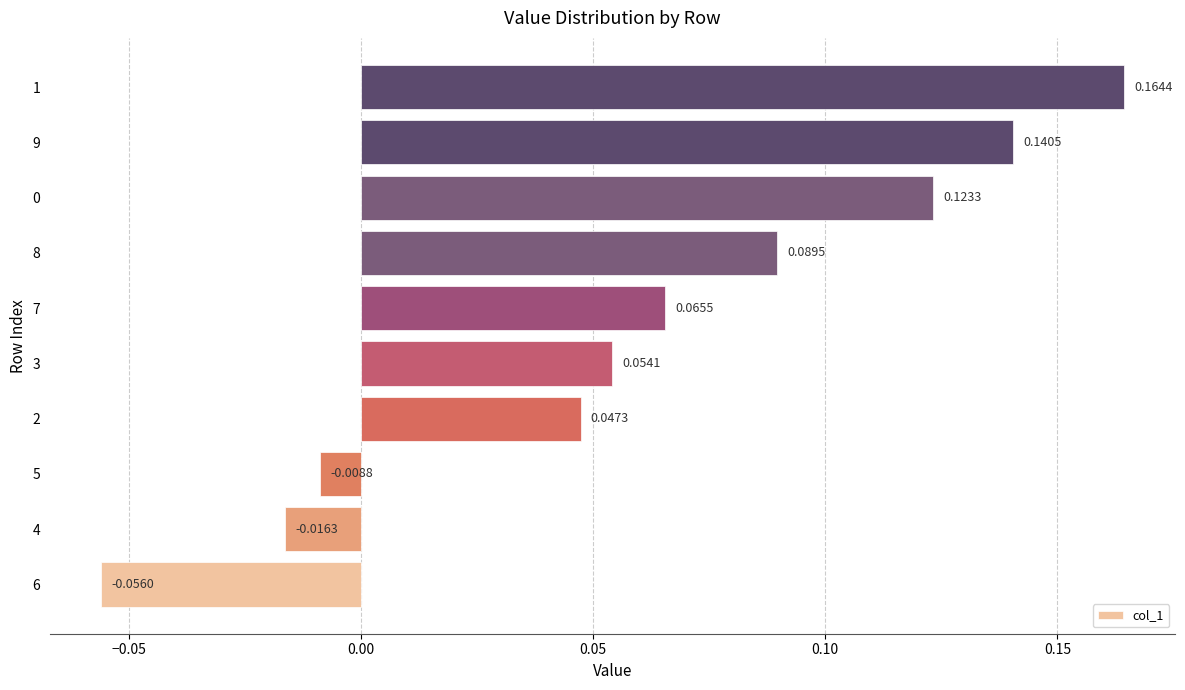

Between 8 and 7, which is larger?

8